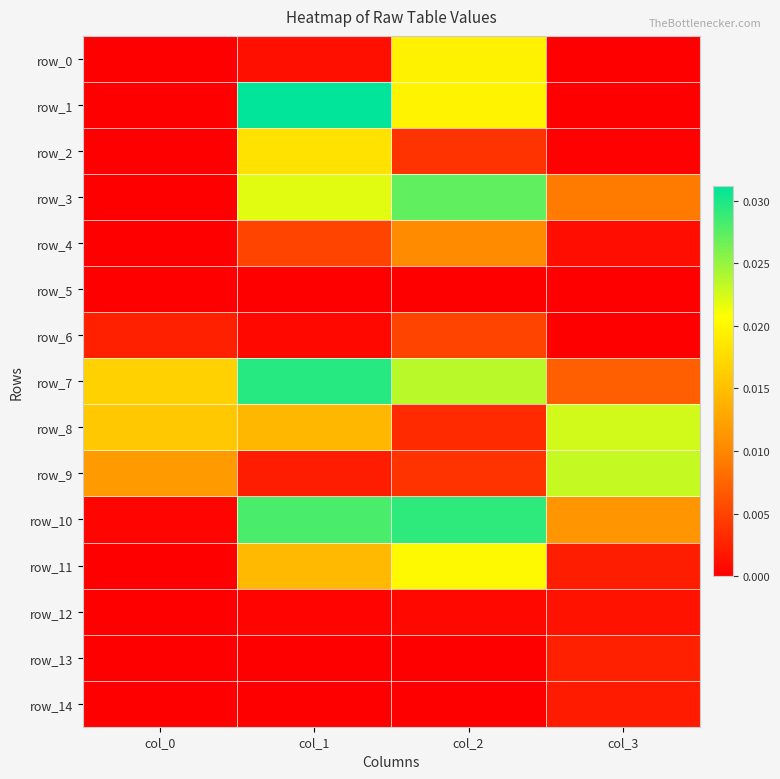

Count the number of categories in the chart.

4